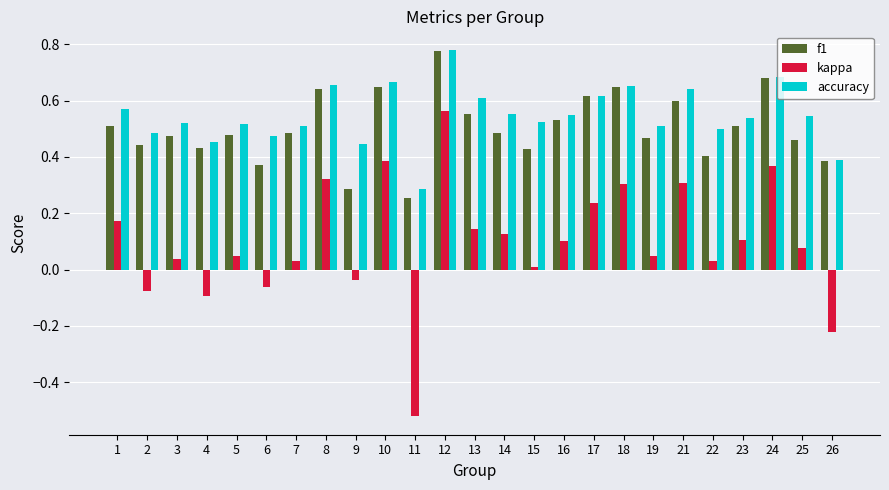

How many values in the kappa series are below 0?

6